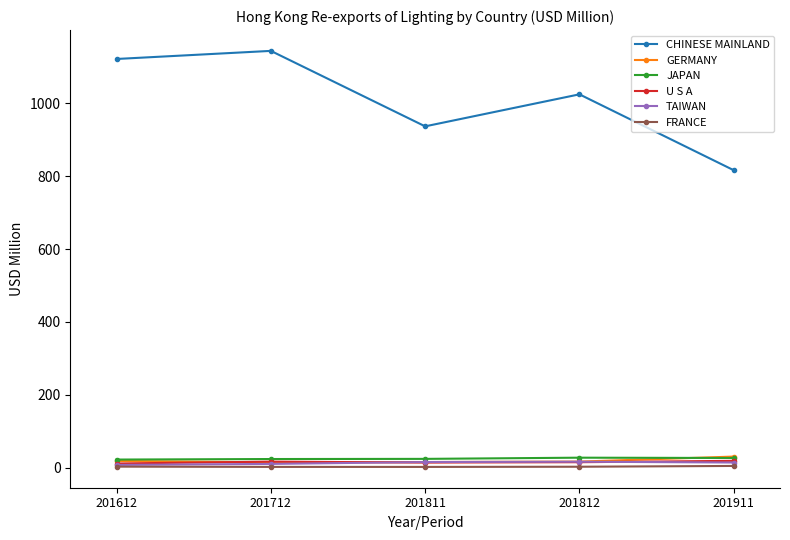

What is the difference between the highest and lowest values at 201911?

810.3